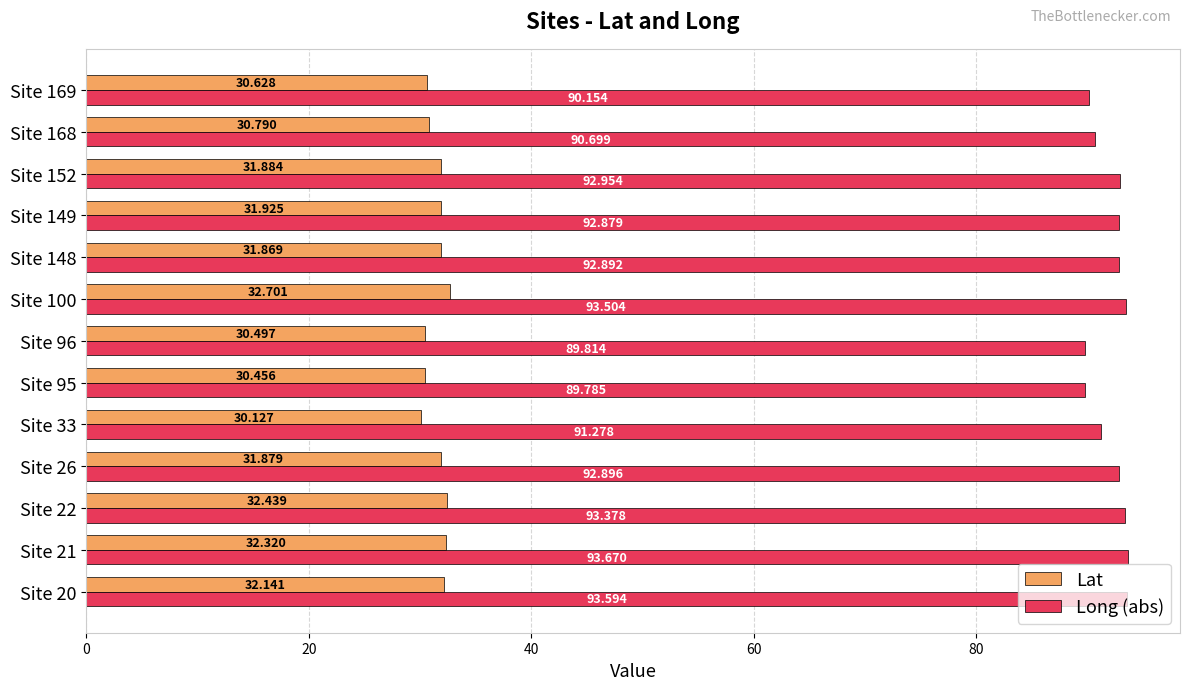

List the series in order of their peak value, highest first.

Long (abs), Lat